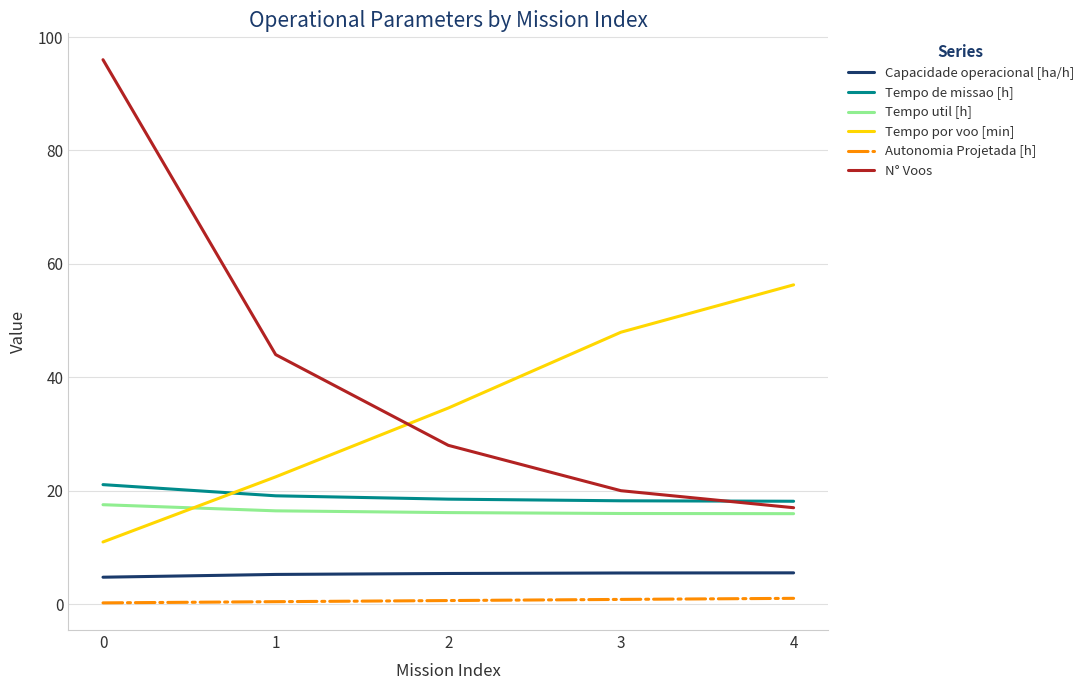

What is the maximum value shown in the chart?

96.0